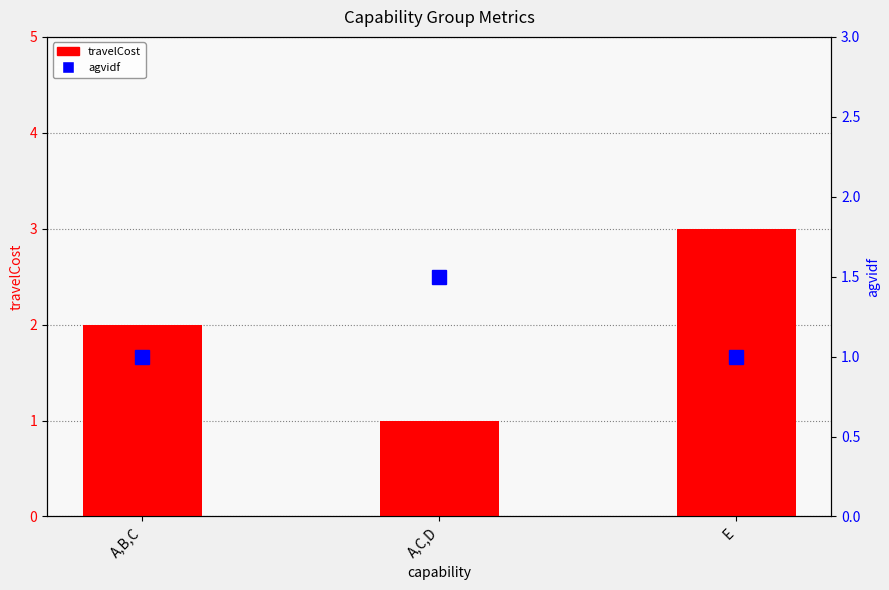

Reading left to right, transcribe all the data shown in this chart.

travelCost: 2.0	1.0	3.0
agvidf: 1.0	1.5	1.0